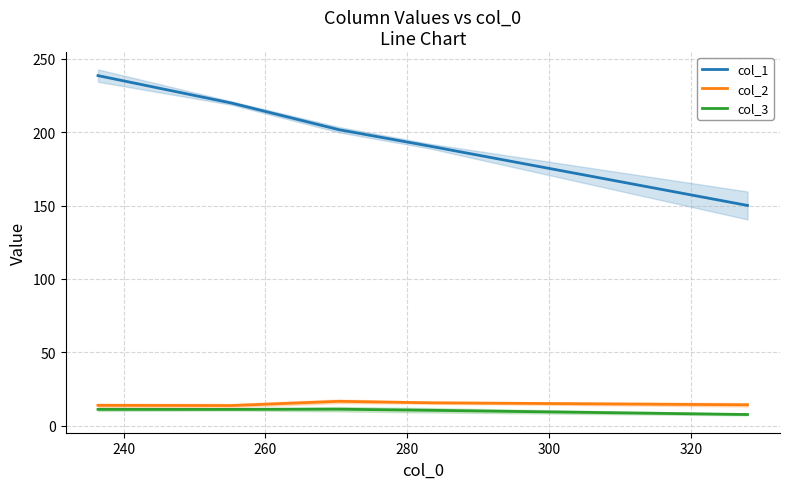

How many data points does each series have?

5